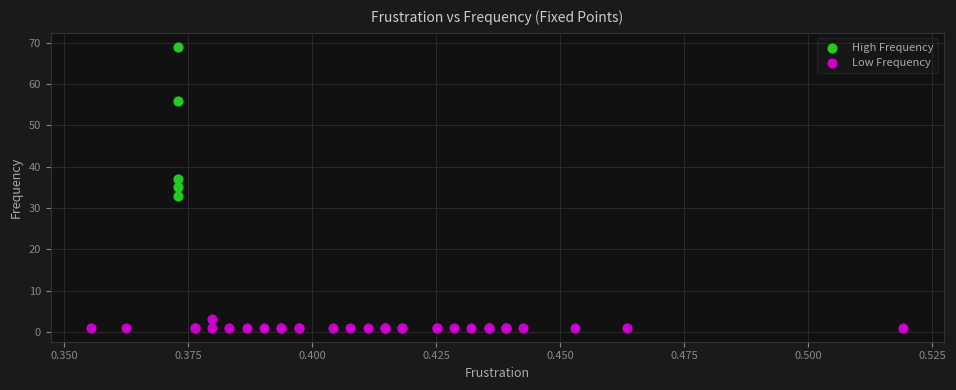

Which series has the largest Y range (max minus min)?

High Frequency